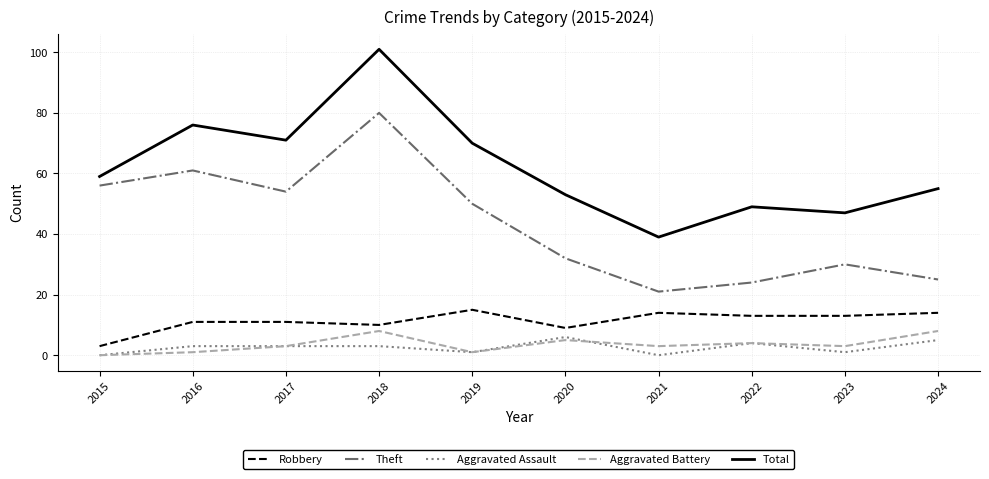

Read the Aggravated Assault value at 2024.

5